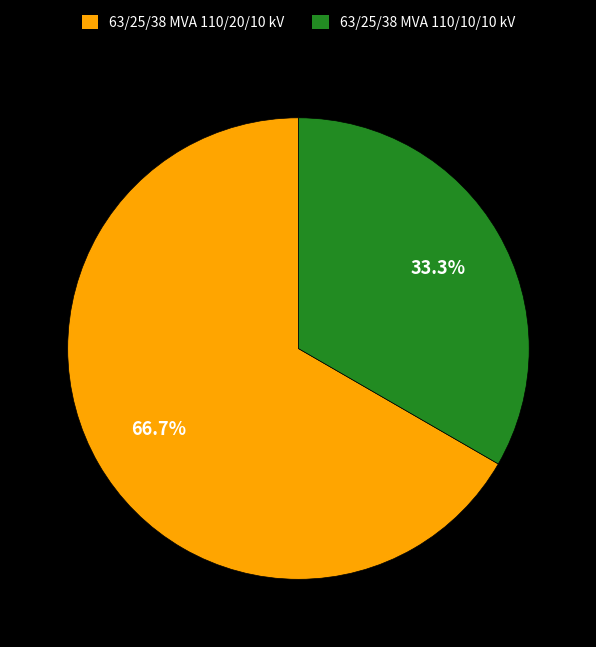

How many segments does this pie chart have?

2